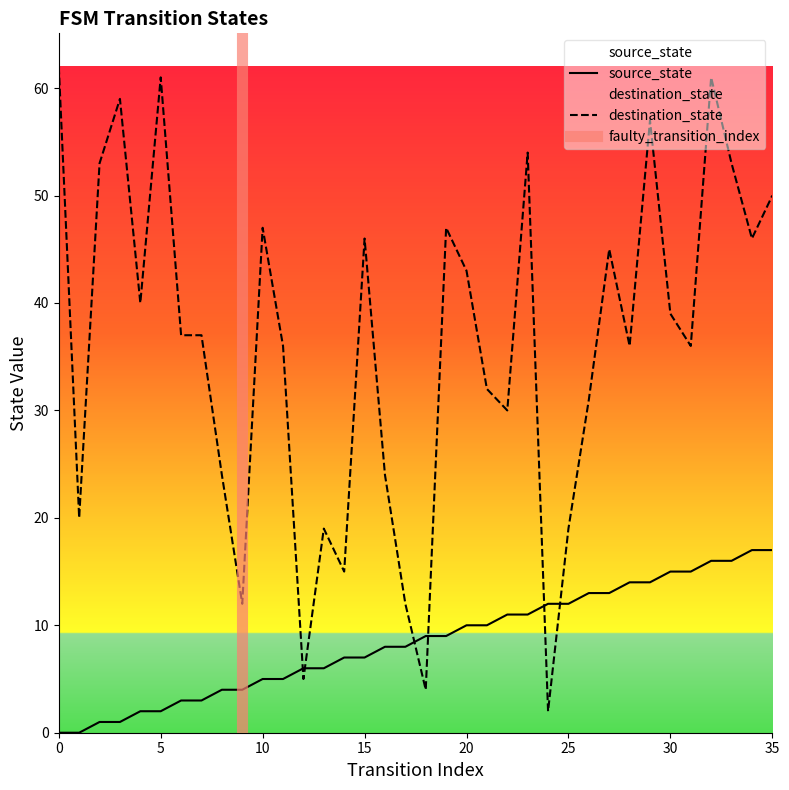

Is it true that source_state equals 7 at 14?

True